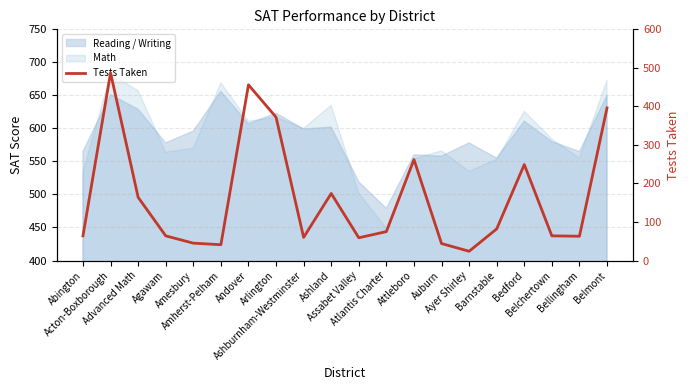

What is the label of the 5th point from the right?

Barnstable